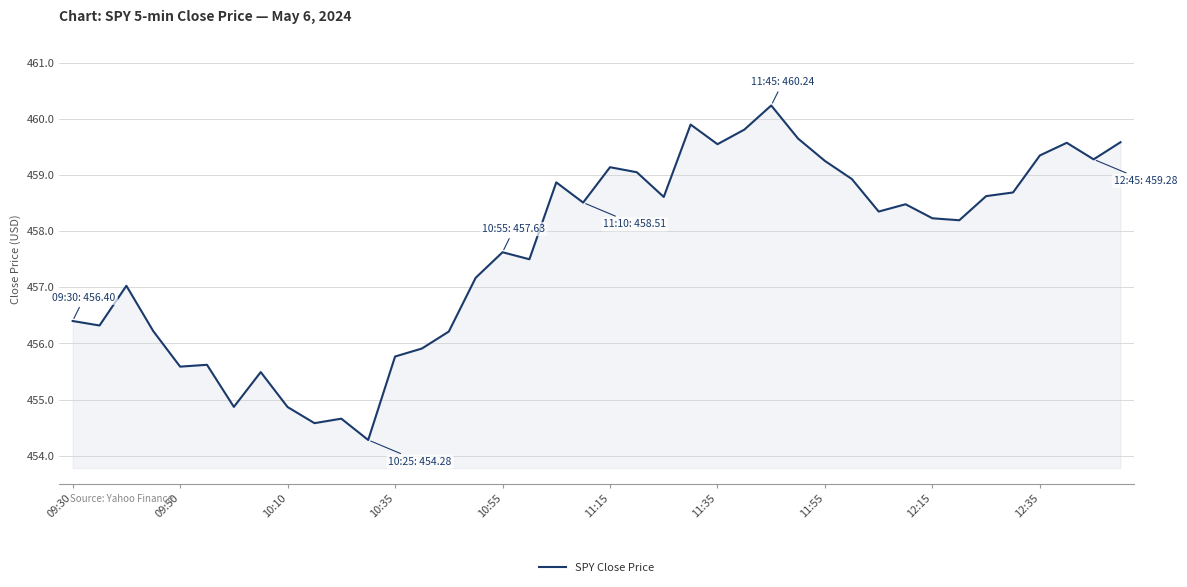

What is the average value?

457.6